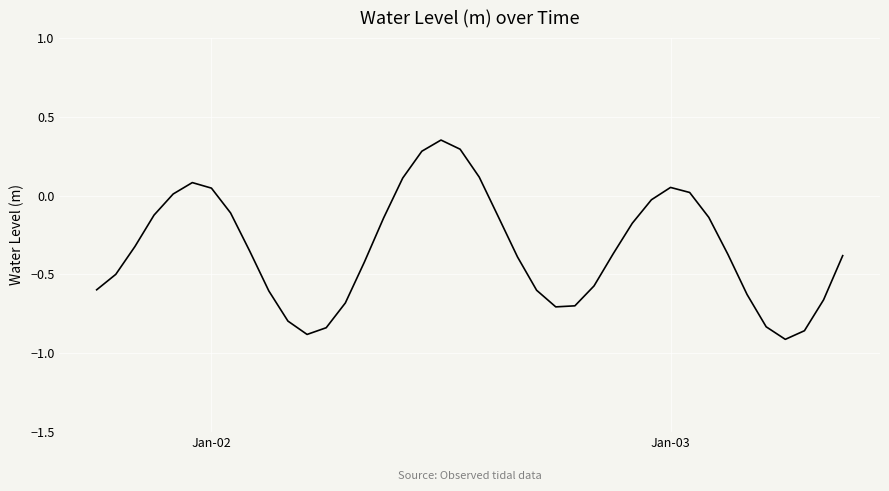

What is the difference between the maximum and minimum values?

1.3